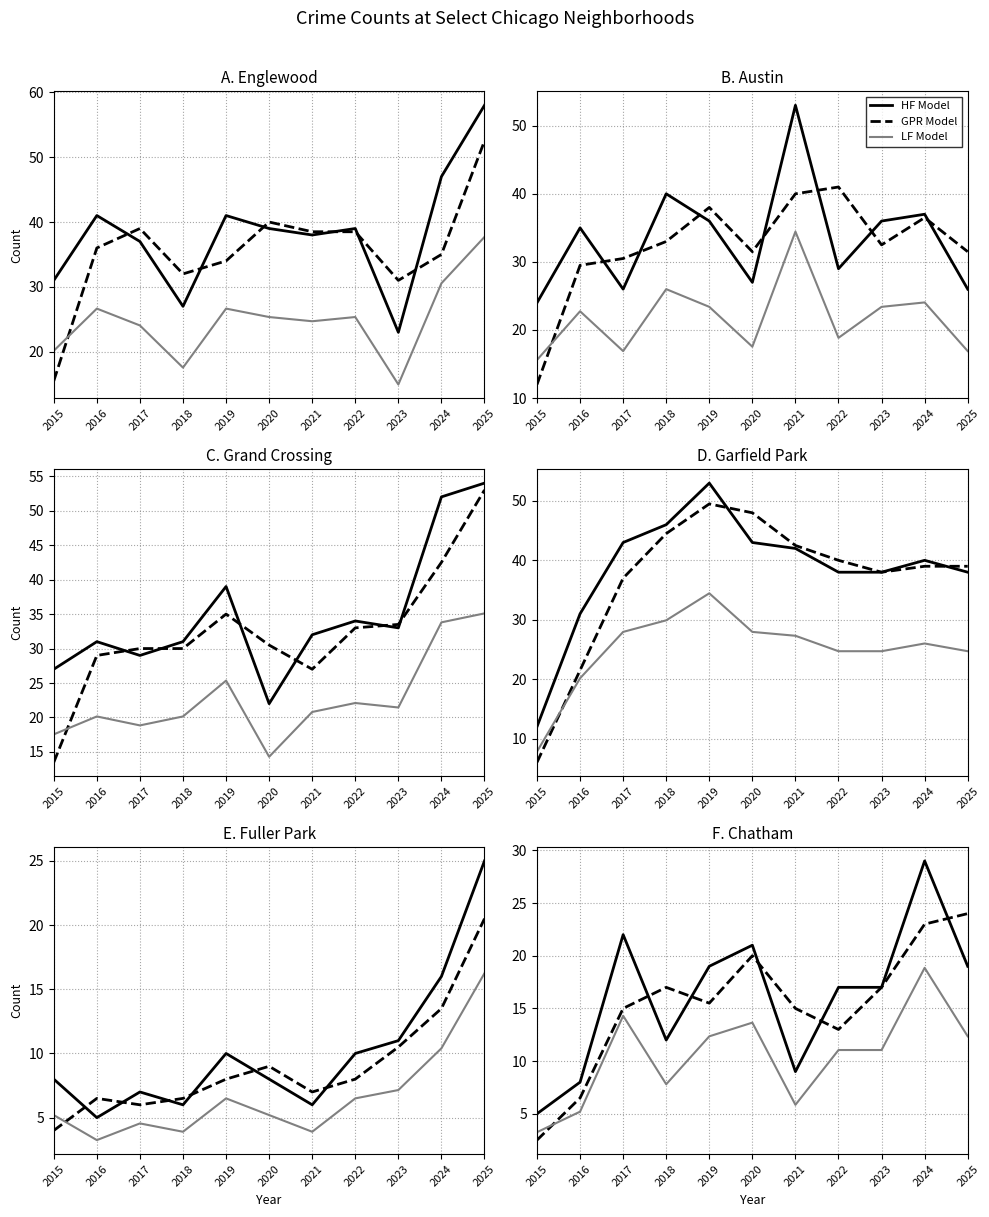

What is the sum of all HF Model values?

178.0